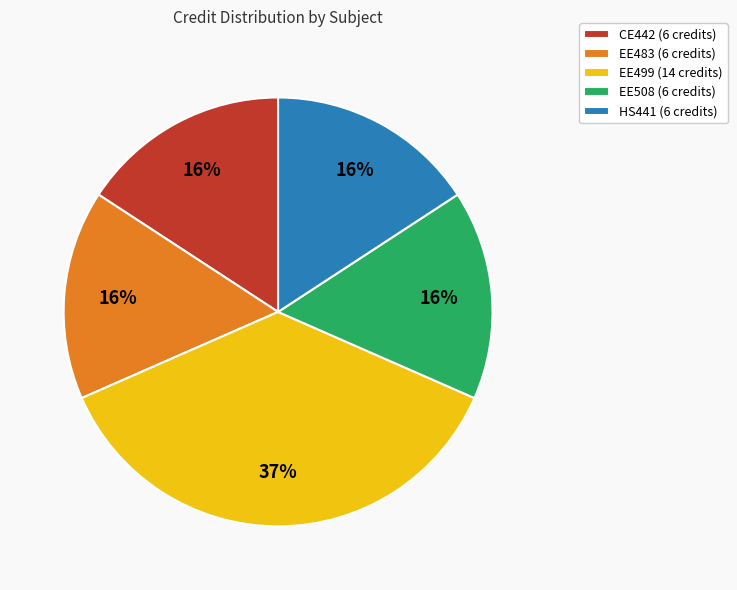

Count the number of slices in the pie.

5